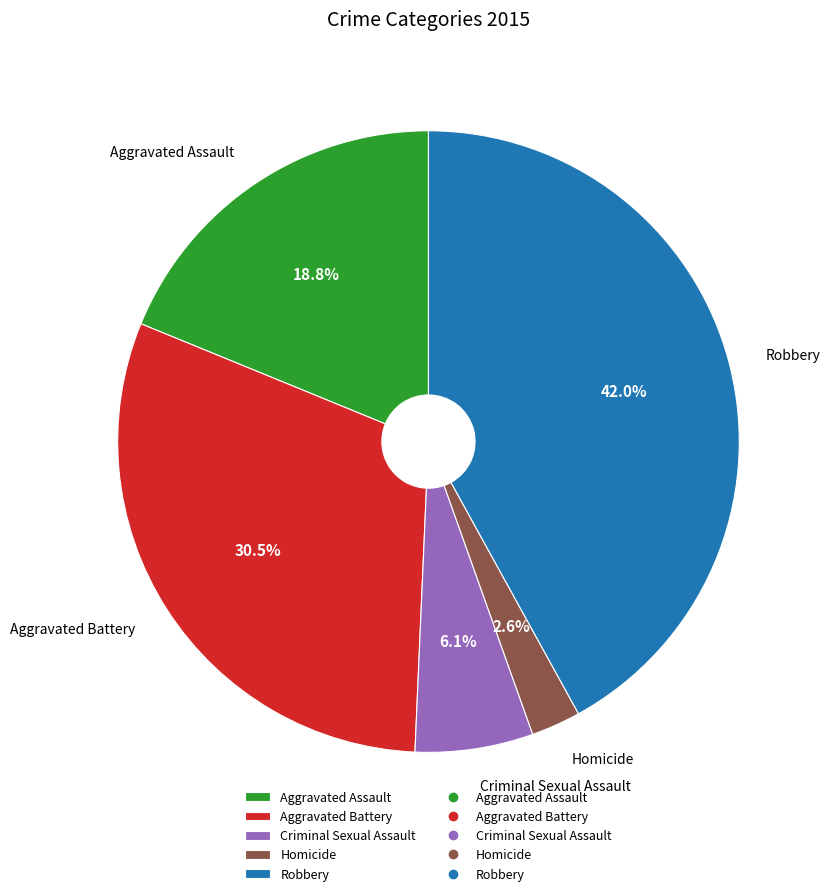

Does Homicide represent more than half of the total?

No